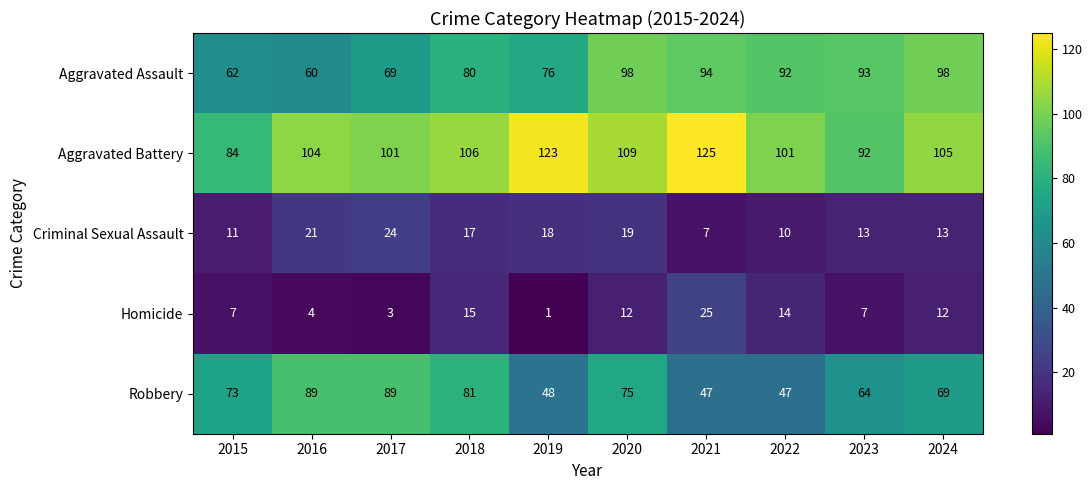

What is the total value across all series at 2018?

299